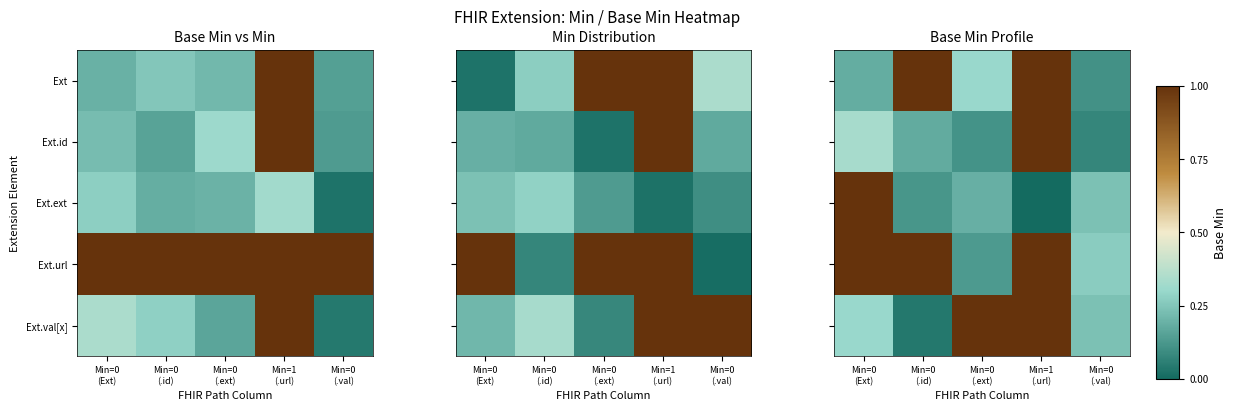

How many data points does each series have?

5